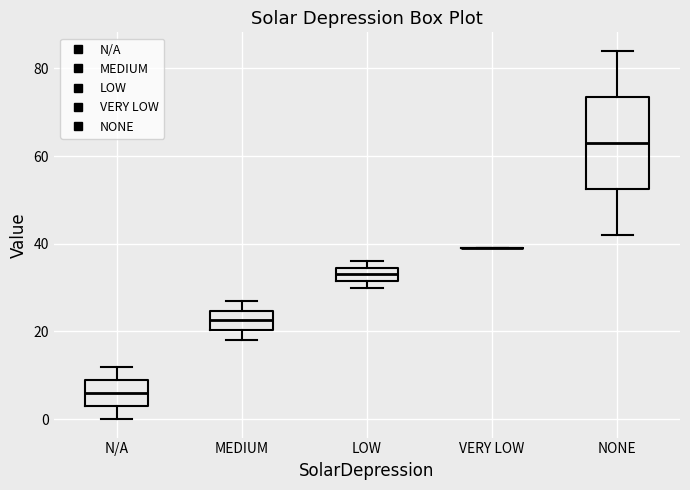

Where is the upper edge of the box for LOW on the y-axis? The values are not printed on the chart, so give them approximately, as read against the axis.

34